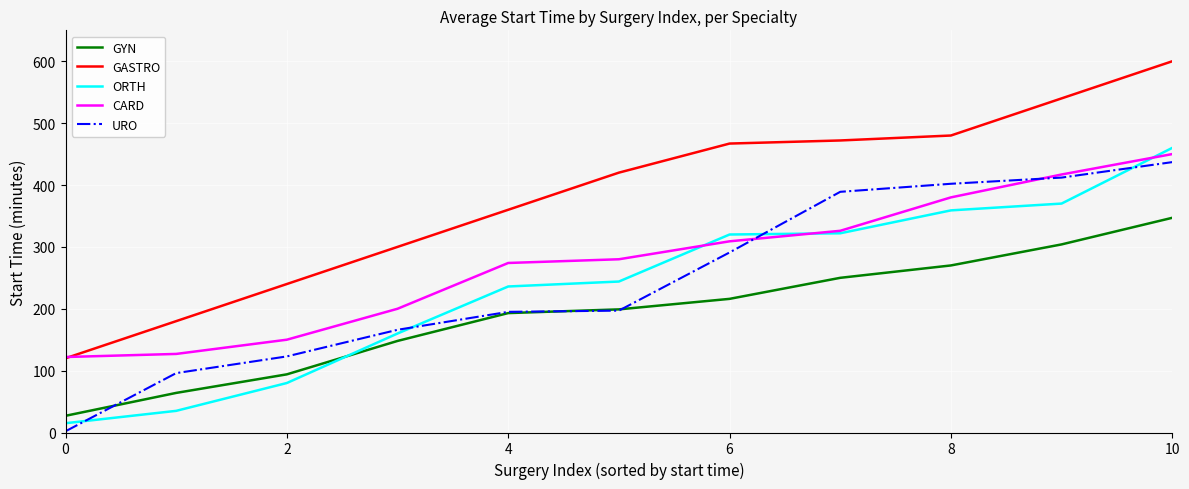

What is the lowest value of the GASTRO series?

120